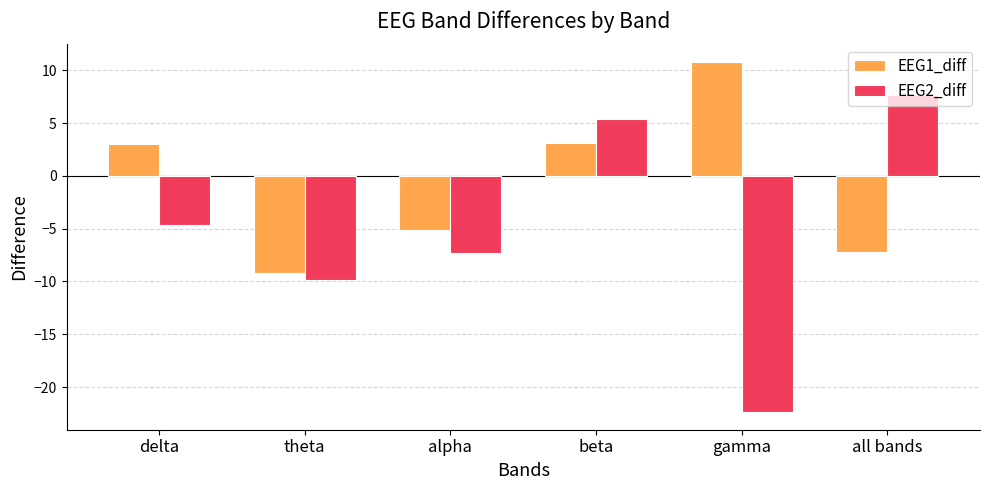

How many bars are there in each group?

2